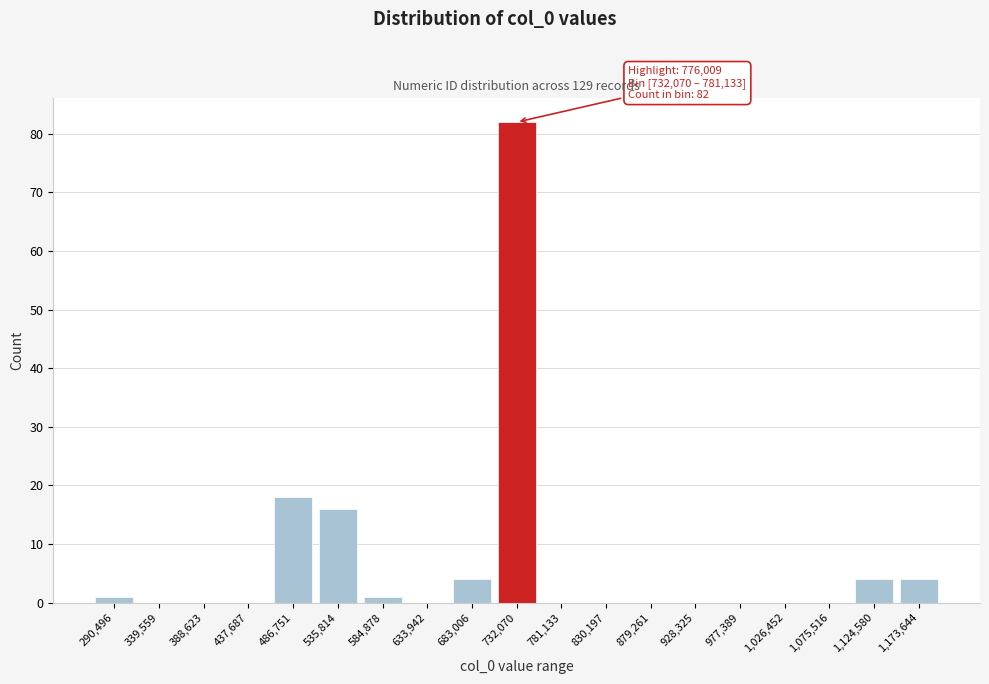

Reading right to left, transcribe all the data shown in this chart.

1,173,644=4	1,124,580=4	1,075,516=0	1,026,452=0	977,389=0	928,325=0	879,261=0	830,197=0	781,133=0	732,070=82	683,006=4	633,942=0	584,878=1	535,814=16	486,751=18	437,687=0	388,623=0	339,559=0	290,496=1